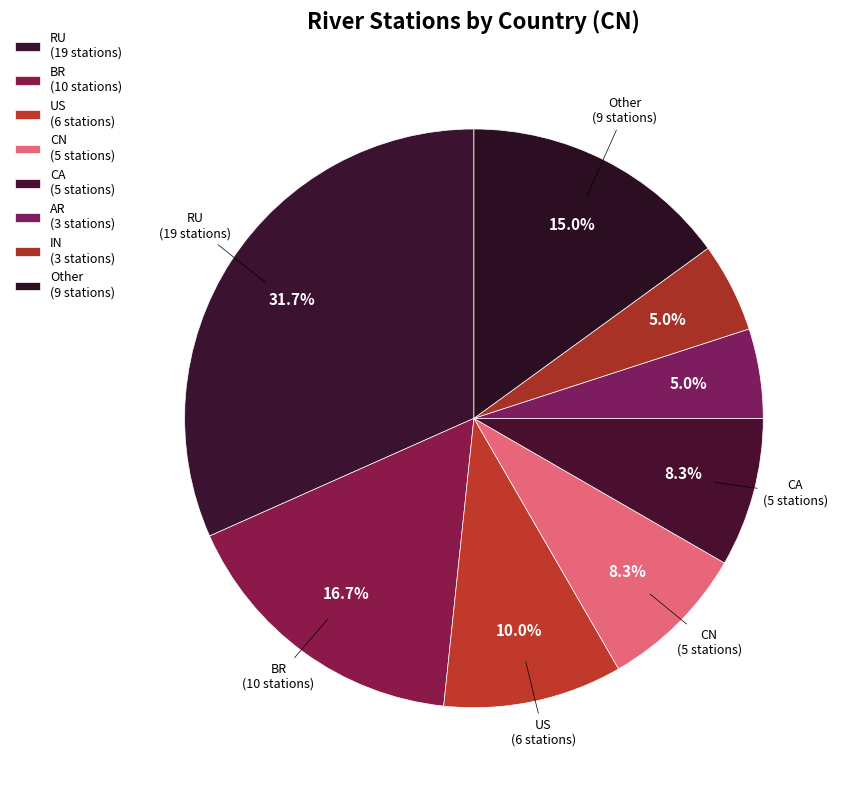

What percentage is the IN slice, to the nearest percent?

5%